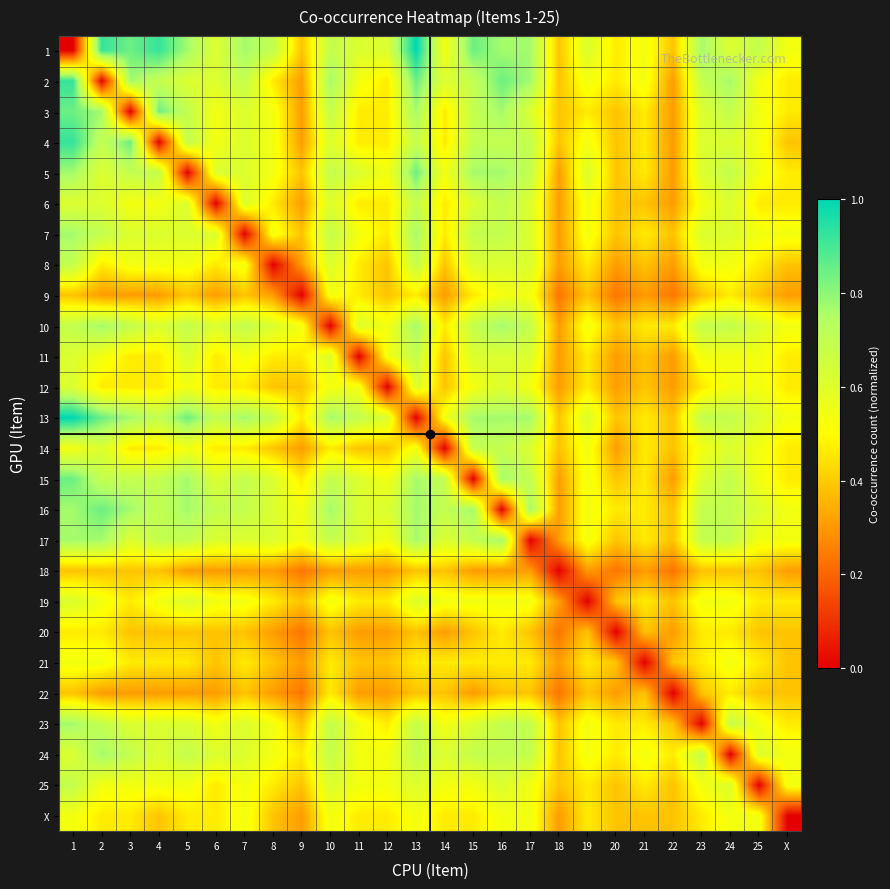

Reading left to right, list all the values displayed in this chart.

1: 1=0.0	2=0.9	3=0.8	4=0.9	5=0.8	6=0.6	7=0.8	8=0.7	9=0.4	10=0.7	11=0.6	12=0.6	13=1.0	14=0.5	15=0.8	16=0.8	17=0.8	18=0.4	19=0.6	20=0.5	21=0.5	22=0.4	23=0.8	24=0.6	25=0.7	X=0.5
2: 1=0.9	2=0.0	3=0.8	4=0.7	5=0.6	6=0.6	7=0.7	8=0.5	9=0.3	10=0.8	11=0.5	12=0.5	13=0.8	14=0.6	15=0.7	16=0.8	17=0.8	18=0.4	19=0.5	20=0.5	21=0.5	22=0.3	23=0.7	24=0.8	25=0.5	X=0.5
3: 1=0.8	2=0.8	3=0.0	4=0.8	5=0.7	6=0.5	7=0.6	8=0.5	9=0.3	10=0.7	11=0.5	12=0.5	13=0.8	14=0.5	15=0.7	16=0.8	17=0.6	18=0.4	19=0.5	20=0.4	21=0.5	22=0.3	23=0.6	24=0.7	25=0.5	X=0.5
4: 1=0.9	2=0.7	3=0.8	4=0.0	5=0.7	6=0.5	7=0.6	8=0.5	9=0.3	10=0.6	11=0.5	12=0.5	13=0.7	14=0.5	15=0.7	16=0.7	17=0.7	18=0.4	19=0.5	20=0.4	21=0.5	22=0.3	23=0.6	24=0.6	25=0.5	X=0.4
5: 1=0.8	2=0.6	3=0.7	4=0.7	5=0.0	6=0.6	7=0.6	8=0.5	9=0.4	10=0.7	11=0.6	12=0.5	13=0.8	14=0.5	15=0.8	16=0.8	17=0.7	18=0.3	19=0.6	20=0.4	21=0.5	22=0.3	23=0.6	24=0.7	25=0.5	X=0.5
6: 1=0.6	2=0.6	3=0.5	4=0.5	5=0.6	6=0.0	7=0.6	8=0.5	9=0.3	10=0.6	11=0.5	12=0.5	13=0.7	14=0.5	15=0.6	16=0.7	17=0.6	18=0.3	19=0.5	20=0.4	21=0.4	22=0.3	23=0.5	24=0.6	25=0.5	X=0.5
7: 1=0.8	2=0.7	3=0.6	4=0.6	5=0.6	6=0.6	7=0.0	8=0.5	9=0.4	10=0.7	11=0.5	12=0.5	13=0.8	14=0.5	15=0.7	16=0.7	17=0.6	18=0.3	19=0.5	20=0.4	21=0.5	22=0.4	23=0.6	24=0.6	25=0.5	X=0.5
8: 1=0.7	2=0.5	3=0.5	4=0.5	5=0.5	6=0.5	7=0.5	8=0.0	9=0.3	10=0.6	11=0.5	12=0.4	13=0.7	14=0.4	15=0.6	16=0.6	17=0.6	18=0.3	19=0.5	20=0.3	21=0.4	22=0.3	23=0.5	24=0.5	25=0.5	X=0.4
9: 1=0.4	2=0.3	3=0.3	4=0.3	5=0.4	6=0.3	7=0.4	8=0.3	9=0.0	10=0.5	11=0.5	12=0.4	13=0.5	14=0.3	15=0.5	16=0.5	17=0.5	18=0.2	19=0.4	20=0.2	21=0.3	22=0.2	23=0.4	24=0.5	25=0.4	X=0.3
10: 1=0.7	2=0.8	3=0.7	4=0.6	5=0.7	6=0.6	7=0.7	8=0.6	9=0.5	10=0.0	11=0.6	12=0.5	13=0.8	14=0.5	15=0.7	16=0.8	17=0.7	18=0.3	19=0.5	20=0.4	21=0.5	22=0.5	23=0.7	24=0.7	25=0.6	X=0.5
11: 1=0.6	2=0.5	3=0.5	4=0.5	5=0.6	6=0.5	7=0.5	8=0.5	9=0.5	10=0.6	11=0.0	12=0.5	13=0.7	14=0.4	15=0.6	16=0.6	17=0.6	18=0.3	19=0.5	20=0.3	21=0.4	22=0.3	23=0.5	24=0.5	25=0.5	X=0.5
12: 1=0.6	2=0.5	3=0.5	4=0.5	5=0.5	6=0.5	7=0.5	8=0.4	9=0.4	10=0.5	11=0.5	12=0.0	13=0.6	14=0.4	15=0.5	16=0.6	17=0.5	18=0.3	19=0.5	20=0.3	21=0.4	22=0.3	23=0.5	24=0.5	25=0.5	X=0.5
13: 1=1.0	2=0.8	3=0.8	4=0.7	5=0.8	6=0.7	7=0.8	8=0.7	9=0.5	10=0.8	11=0.7	12=0.6	13=0.0	14=0.5	15=0.8	16=0.8	17=0.8	18=0.4	19=0.6	20=0.4	21=0.5	22=0.4	23=0.7	24=0.7	25=0.6	X=0.5
14: 1=0.5	2=0.6	3=0.5	4=0.5	5=0.5	6=0.5	7=0.5	8=0.4	9=0.3	10=0.5	11=0.4	12=0.4	13=0.5	14=0.0	15=0.7	16=0.7	17=0.6	18=0.4	19=0.5	20=0.3	21=0.5	22=0.4	23=0.5	24=0.6	25=0.5	X=0.5
15: 1=0.8	2=0.7	3=0.7	4=0.7	5=0.8	6=0.6	7=0.7	8=0.6	9=0.5	10=0.7	11=0.6	12=0.5	13=0.8	14=0.7	15=0.0	16=0.8	17=0.7	18=0.3	19=0.5	20=0.4	21=0.5	22=0.3	23=0.6	24=0.7	25=0.5	X=0.5
16: 1=0.8	2=0.8	3=0.8	4=0.7	5=0.8	6=0.7	7=0.7	8=0.6	9=0.5	10=0.8	11=0.6	12=0.6	13=0.8	14=0.7	15=0.8	16=0.0	17=0.8	18=0.3	19=0.5	20=0.5	21=0.5	22=0.4	23=0.7	24=0.7	25=0.6	X=0.5
17: 1=0.8	2=0.8	3=0.6	4=0.7	5=0.7	6=0.6	7=0.6	8=0.6	9=0.5	10=0.7	11=0.6	12=0.5	13=0.8	14=0.6	15=0.7	16=0.8	17=0.0	18=0.3	19=0.5	20=0.4	21=0.5	22=0.4	23=0.7	24=0.7	25=0.5	X=0.5
18: 1=0.4	2=0.4	3=0.4	4=0.4	5=0.3	6=0.3	7=0.3	8=0.3	9=0.2	10=0.3	11=0.3	12=0.3	13=0.4	14=0.4	15=0.3	16=0.3	17=0.3	18=0.0	19=0.3	20=0.2	21=0.3	22=0.2	23=0.4	24=0.4	25=0.4	X=0.3
19: 1=0.6	2=0.5	3=0.5	4=0.5	5=0.6	6=0.5	7=0.5	8=0.5	9=0.4	10=0.5	11=0.5	12=0.5	13=0.6	14=0.5	15=0.5	16=0.5	17=0.5	18=0.3	19=0.0	20=0.4	21=0.5	22=0.4	23=0.5	24=0.5	25=0.5	X=0.5
20: 1=0.5	2=0.5	3=0.4	4=0.4	5=0.4	6=0.4	7=0.4	8=0.3	9=0.2	10=0.4	11=0.3	12=0.3	13=0.4	14=0.3	15=0.4	16=0.5	17=0.4	18=0.2	19=0.4	20=0.0	21=0.4	22=0.3	23=0.5	24=0.5	25=0.4	X=0.4
21: 1=0.5	2=0.5	3=0.5	4=0.5	5=0.5	6=0.4	7=0.5	8=0.4	9=0.3	10=0.5	11=0.4	12=0.4	13=0.5	14=0.5	15=0.5	16=0.5	17=0.5	18=0.3	19=0.5	20=0.4	21=0.0	22=0.4	23=0.5	24=0.5	25=0.5	X=0.4
22: 1=0.4	2=0.3	3=0.3	4=0.3	5=0.3	6=0.3	7=0.4	8=0.3	9=0.2	10=0.5	11=0.3	12=0.3	13=0.4	14=0.4	15=0.3	16=0.4	17=0.4	18=0.2	19=0.4	20=0.3	21=0.4	22=0.0	23=0.4	24=0.5	25=0.4	X=0.4
23: 1=0.8	2=0.7	3=0.6	4=0.6	5=0.6	6=0.5	7=0.6	8=0.5	9=0.4	10=0.7	11=0.5	12=0.5	13=0.7	14=0.5	15=0.6	16=0.7	17=0.7	18=0.4	19=0.5	20=0.5	21=0.5	22=0.4	23=0.0	24=0.7	25=0.5	X=0.5
24: 1=0.6	2=0.8	3=0.7	4=0.6	5=0.7	6=0.6	7=0.6	8=0.5	9=0.5	10=0.7	11=0.5	12=0.5	13=0.7	14=0.6	15=0.7	16=0.7	17=0.7	18=0.4	19=0.5	20=0.5	21=0.5	22=0.5	23=0.7	24=0.0	25=0.6	X=0.5
25: 1=0.7	2=0.5	3=0.5	4=0.5	5=0.5	6=0.5	7=0.5	8=0.5	9=0.4	10=0.6	11=0.5	12=0.5	13=0.6	14=0.5	15=0.5	16=0.6	17=0.5	18=0.4	19=0.5	20=0.4	21=0.5	22=0.4	23=0.5	24=0.6	25=0.0	X=0.5
X: 1=0.5	2=0.5	3=0.5	4=0.4	5=0.5	6=0.5	7=0.5	8=0.4	9=0.3	10=0.5	11=0.5	12=0.5	13=0.5	14=0.5	15=0.5	16=0.5	17=0.5	18=0.3	19=0.5	20=0.4	21=0.4	22=0.4	23=0.5	24=0.5	25=0.5	X=0.0